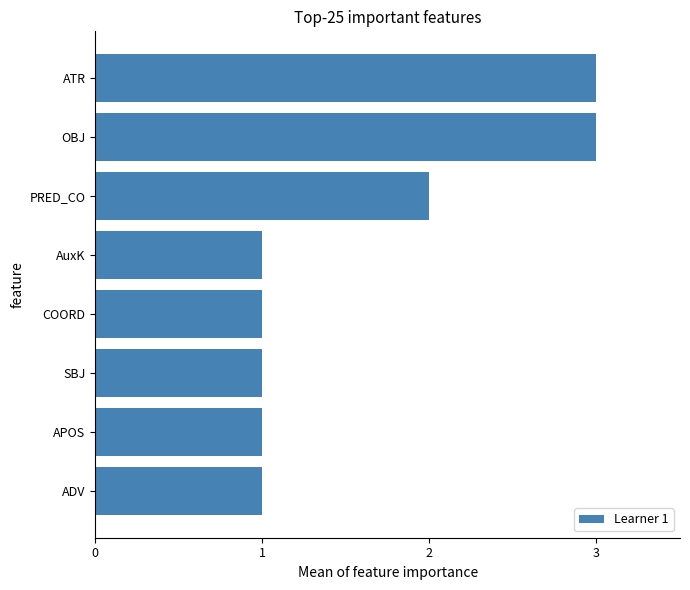

Which has a higher value, ADV or PRED_CO?

PRED_CO